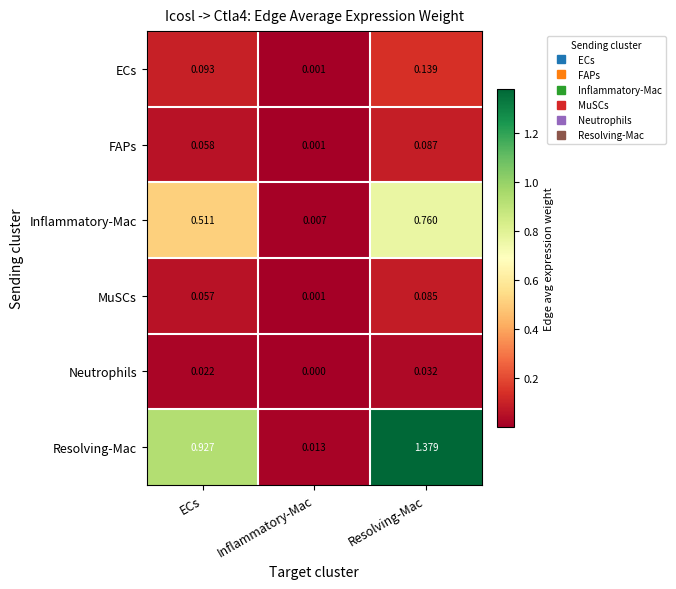

Is the value of Neutrophils at Resolving-Mac greater than the value of MuSCs at Resolving-Mac?

No